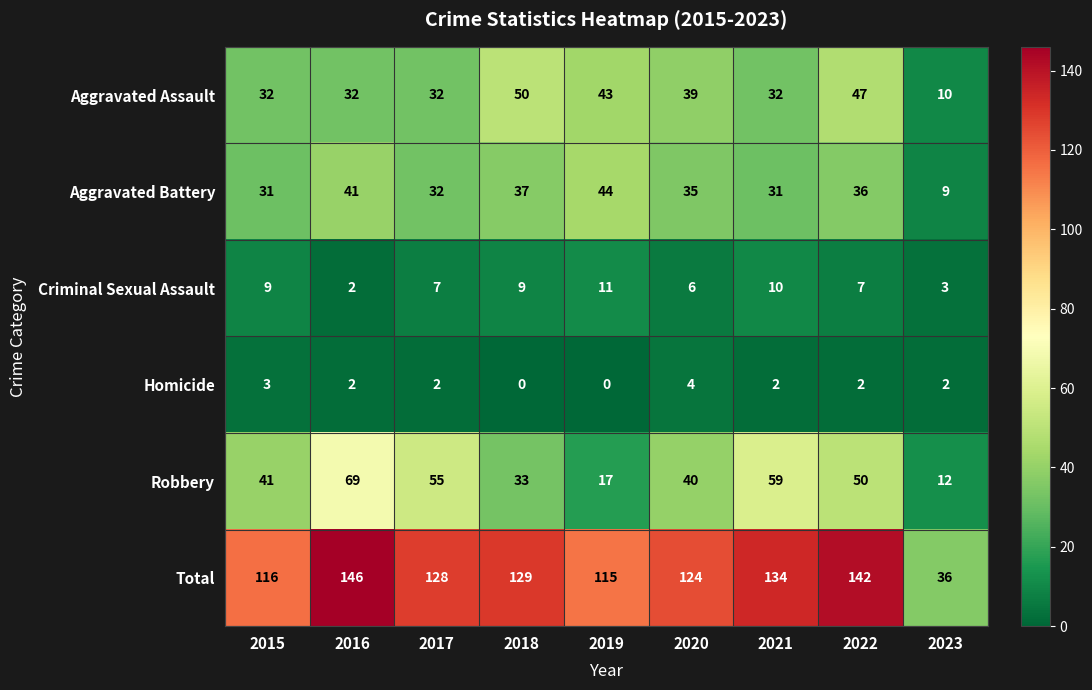

Read the Robbery value at 2018.

33